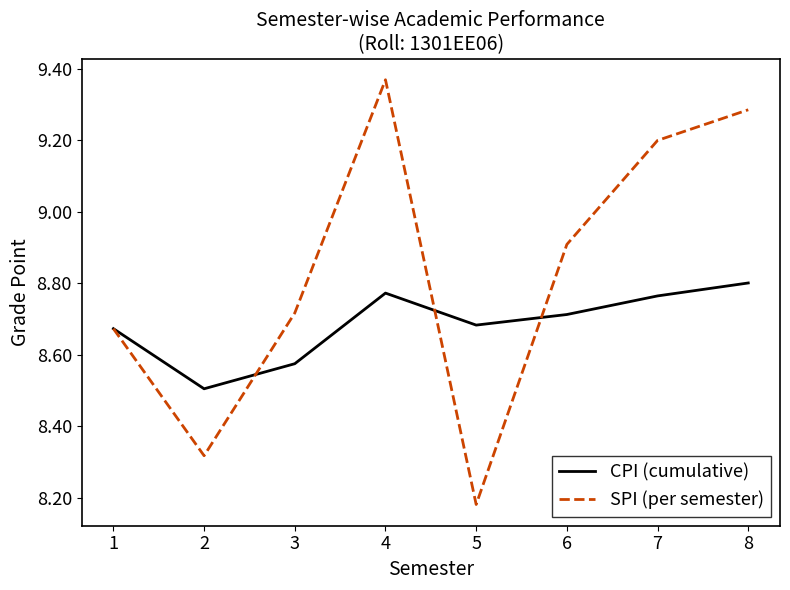

At which category is the sum across all series the highest?

4